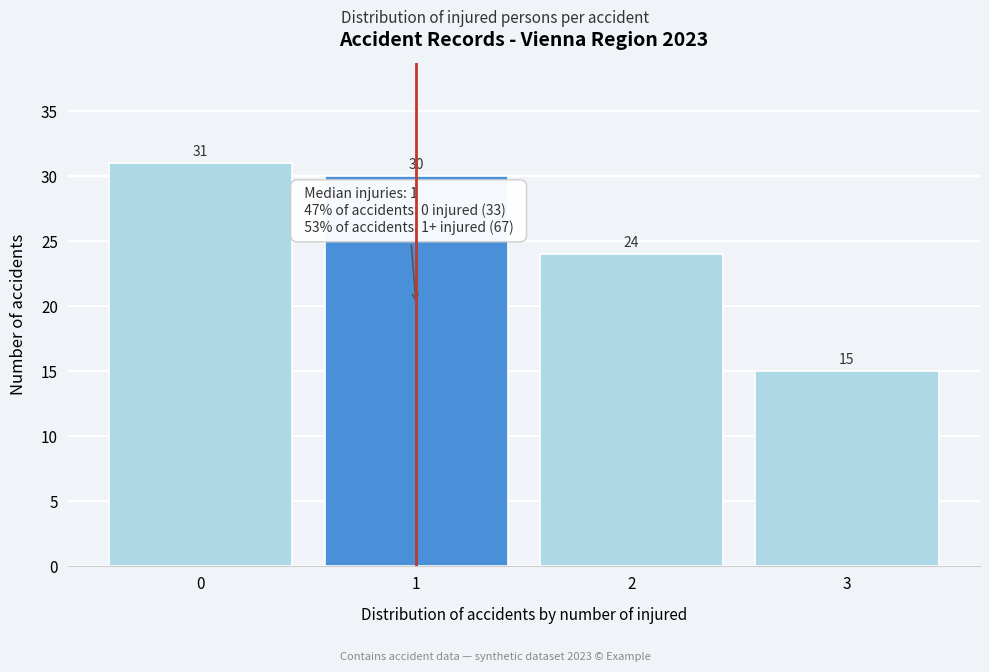

Reading left to right, transcribe this chart: for each bar, give the range it covers on the x-axis and its height.

-0.5 to 0.5: 31
0.5 to 1.5: 30
1.5 to 2.5: 24
2.5 to 3.5: 15